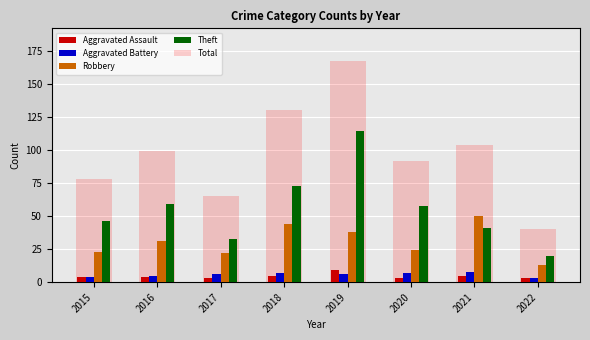

The value of Theft at 2020 is 58. True or false?

True